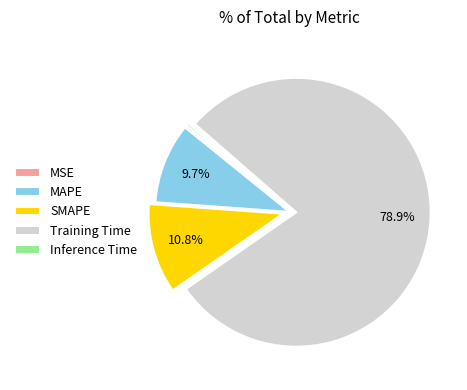

Does SMAPE account for over 50% of the chart?

No